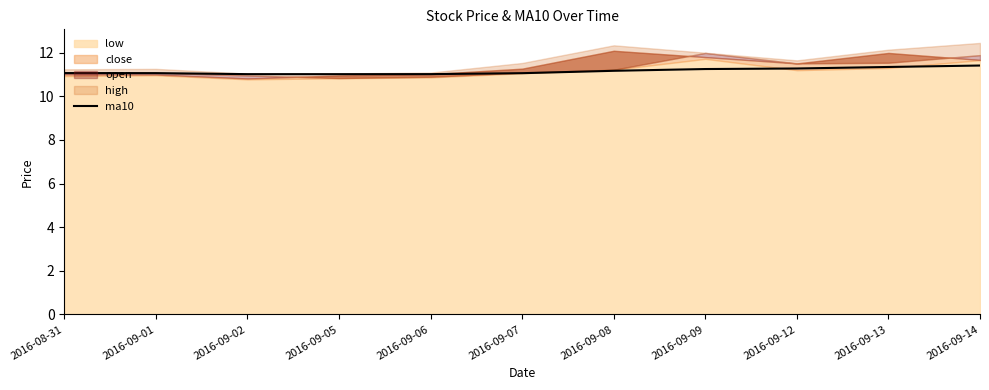

What is the sum of all values?

122.7